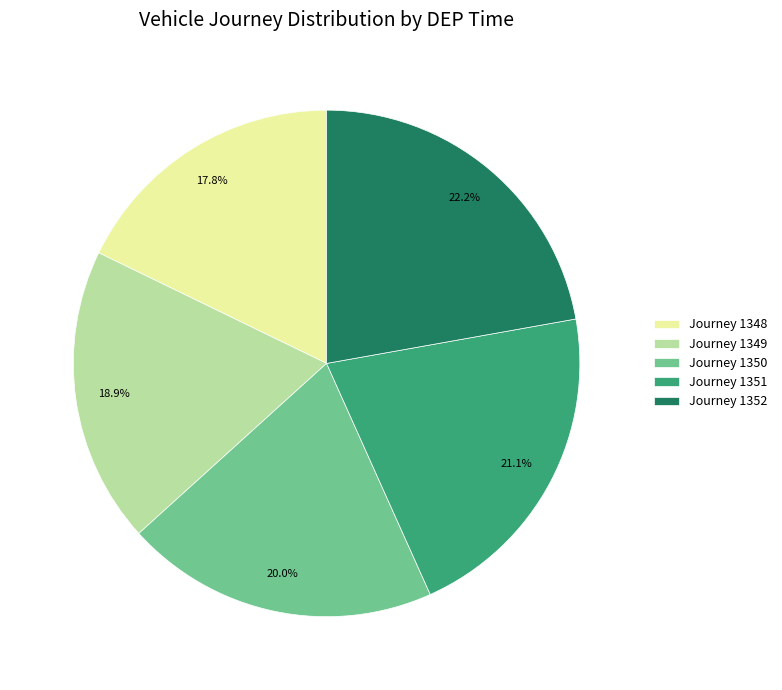

How many segments does this pie chart have?

5